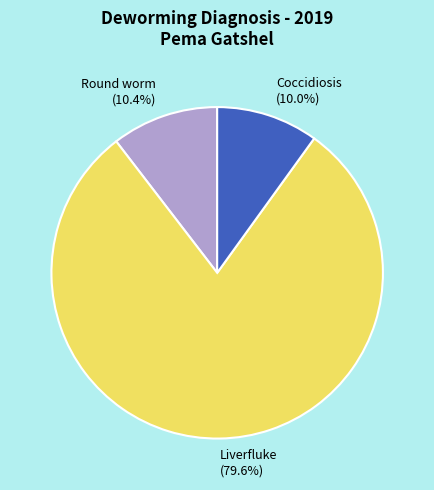

What is the total percentage of Round worm (10.4%) and Coccidiosis (10.0%)?

20.4%